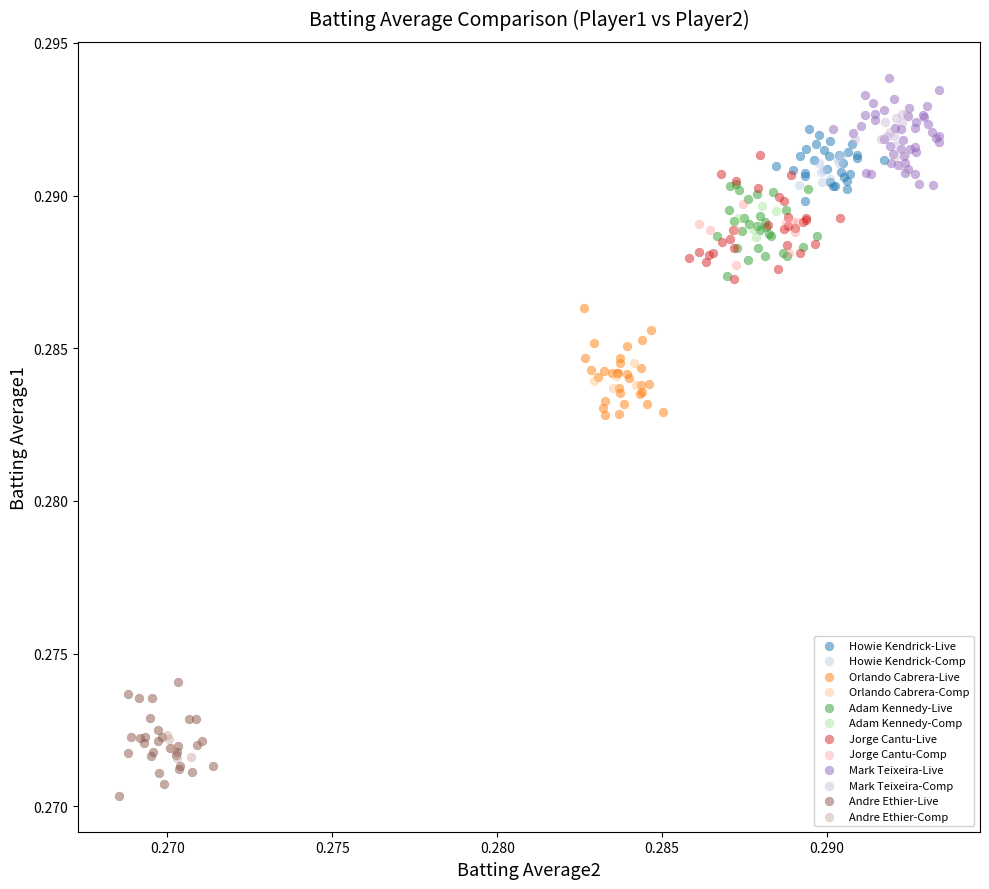

Which series has the widest spread of Y values?

Jorge Cantu-Live